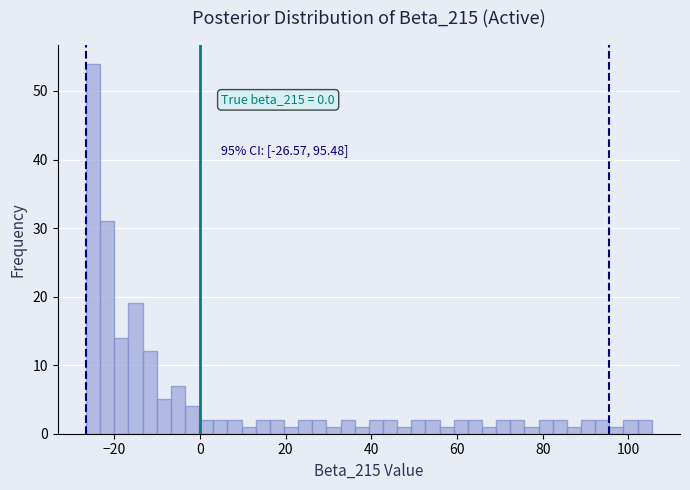

Around what value on the x-axis is the tallest bar? Give the approximate position of its centre, as read against the axis.

-24